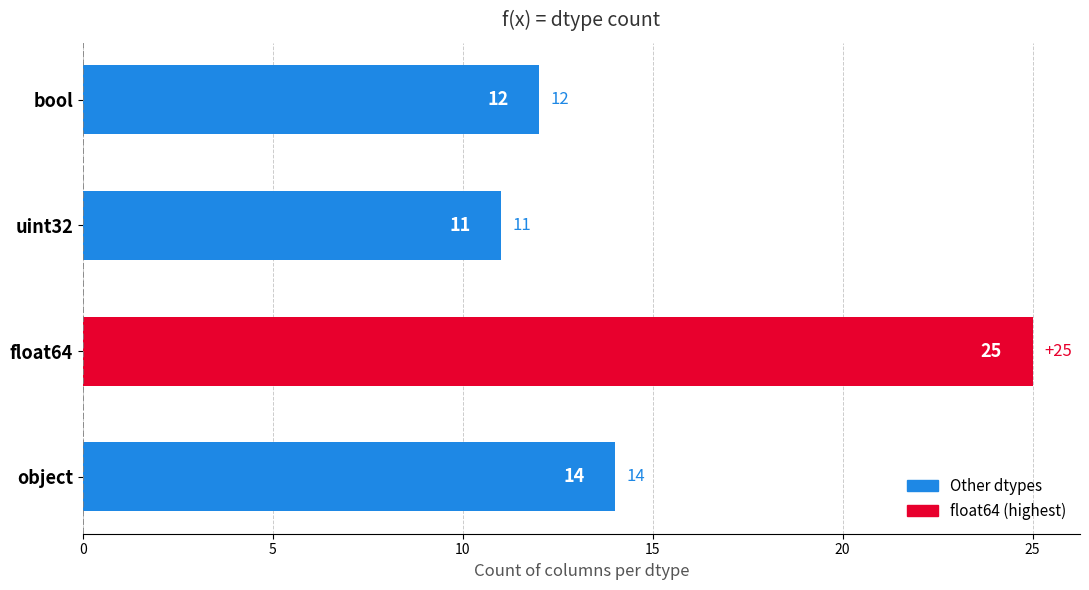

True or false: the data shows 14 at object.

True